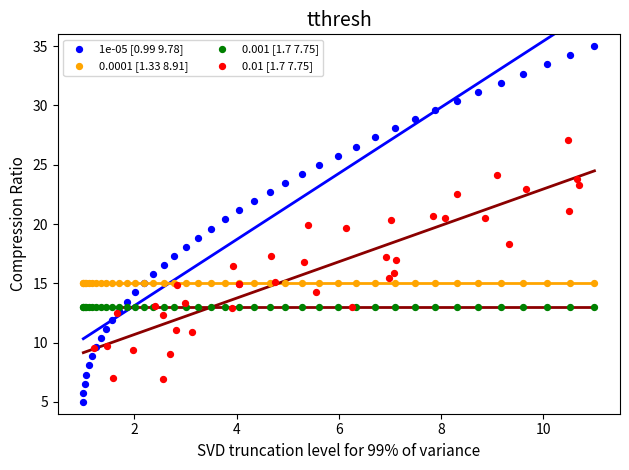

Which series reaches the minimum Y coordinate?

1e-05 [0.99 9.78]